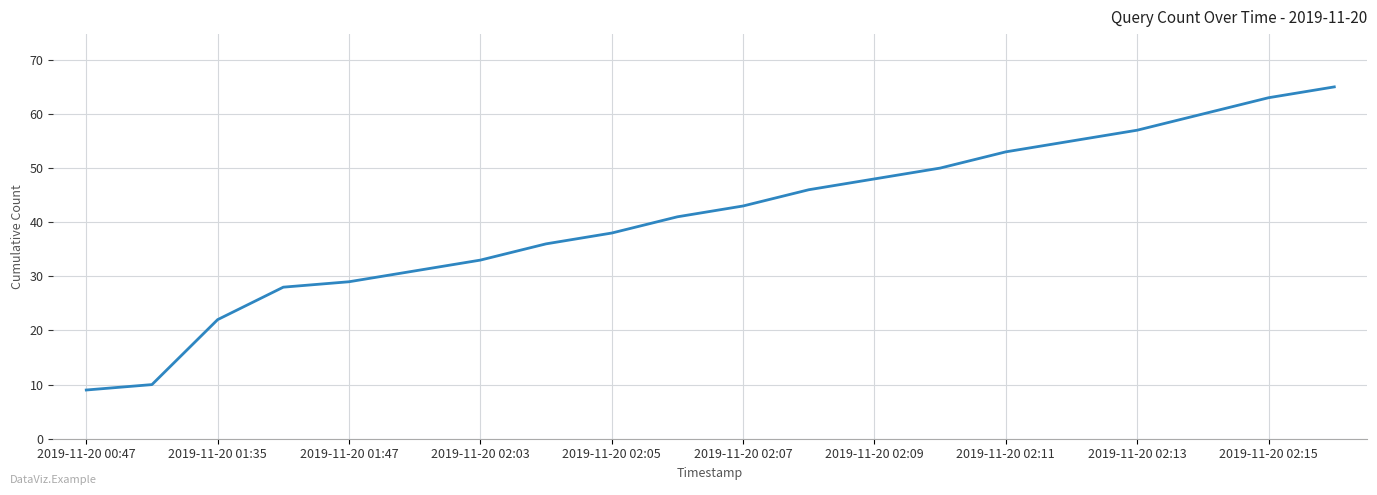

Reading left to right, what are all the values shown in this chart?

9	10	22	28	29	31	33	36	38	41	43	46	48	50	53	55	57	60	63	65